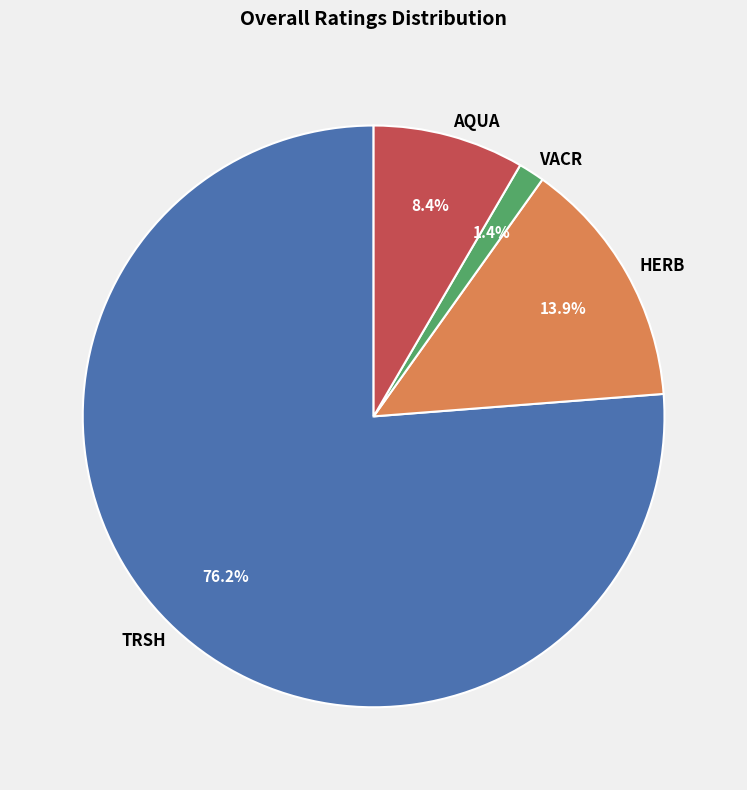

Does any single category account for the majority?

Yes